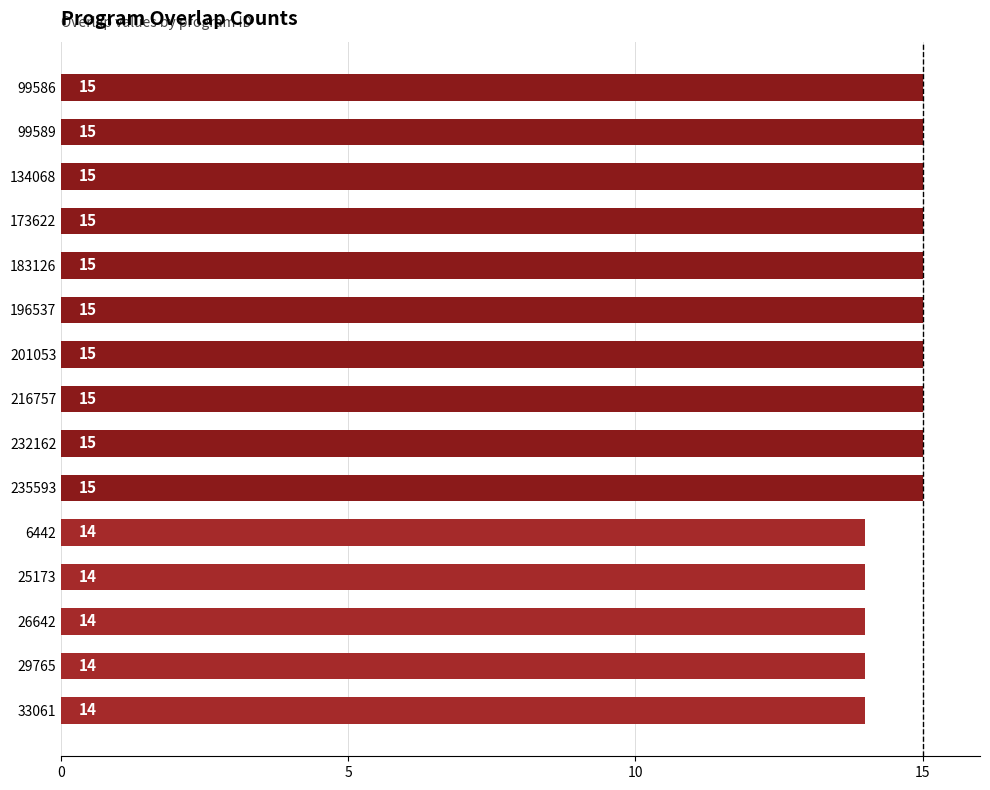

What is the value of the 15th bar from the top?

14